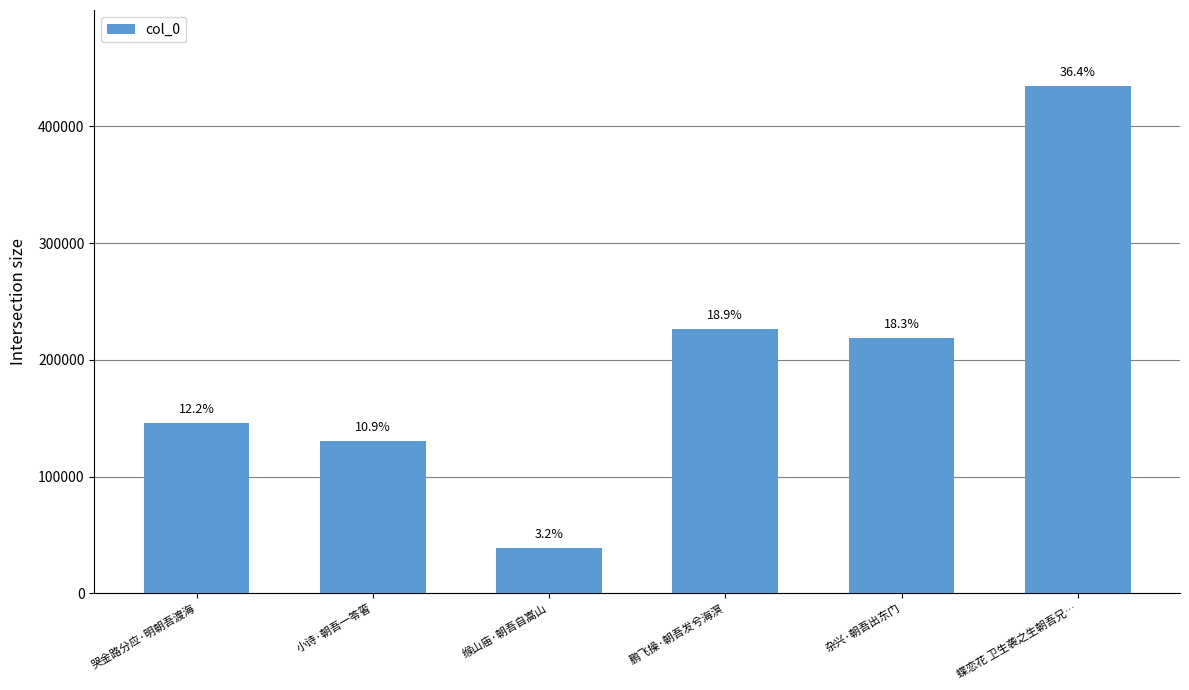

How many bars are there in total?

6